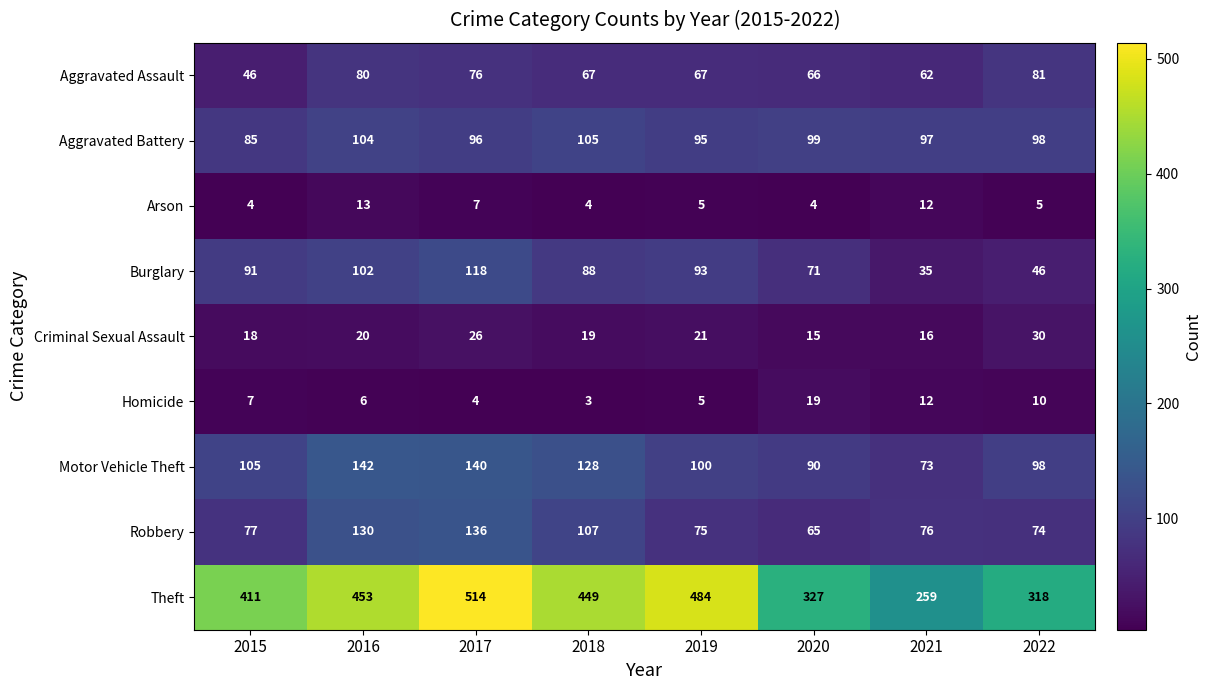

How many data points does each series have?

8